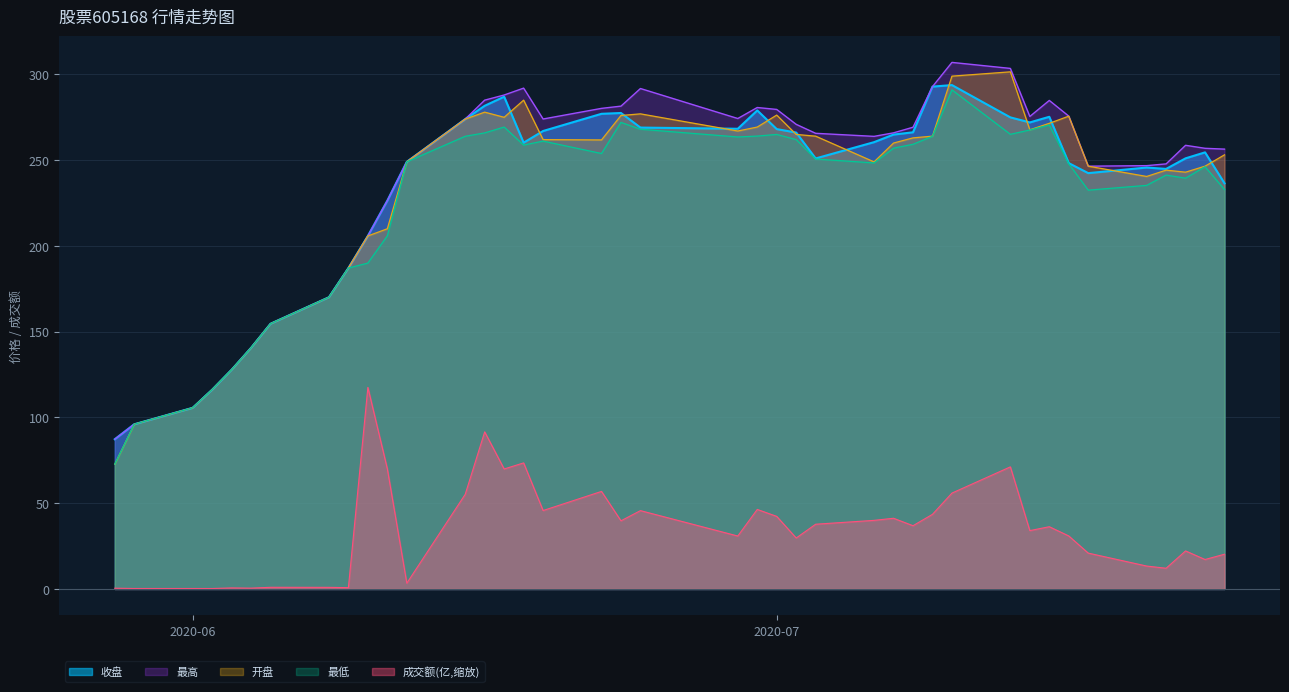

What is the label of the 12th point from the right?

2020-07-09